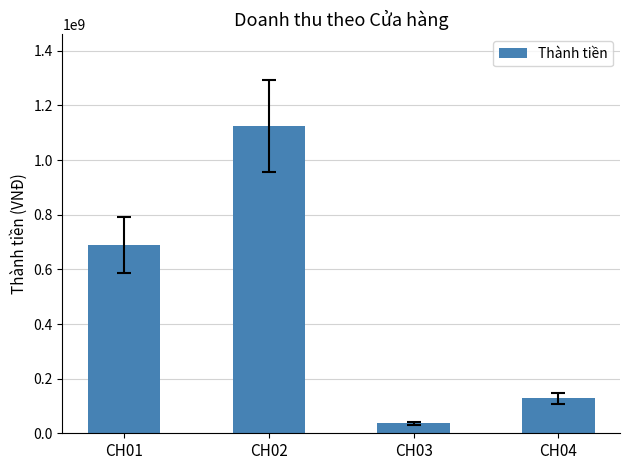

List the labels in order of value, smallest first.

CH03, CH04, CH01, CH02